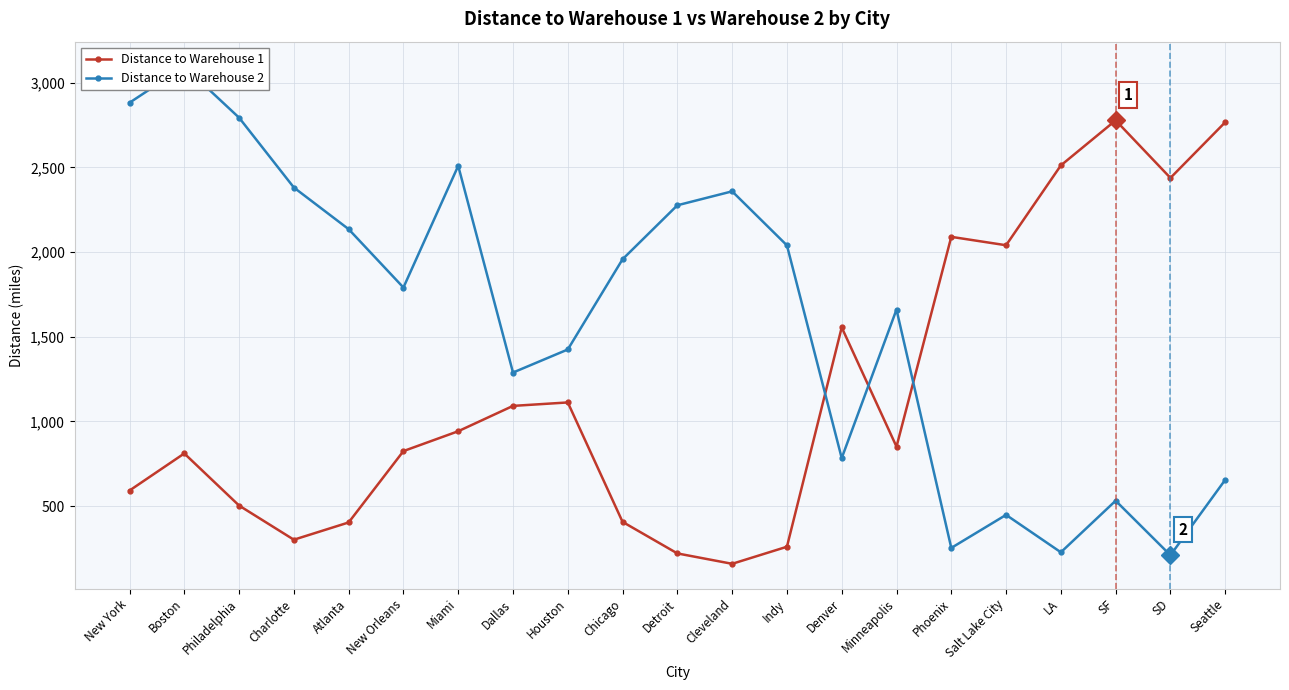

Which series ends up on top after the final intersection of Distance to Warehouse 1 and Distance to Warehouse 2?

Distance to Warehouse 1